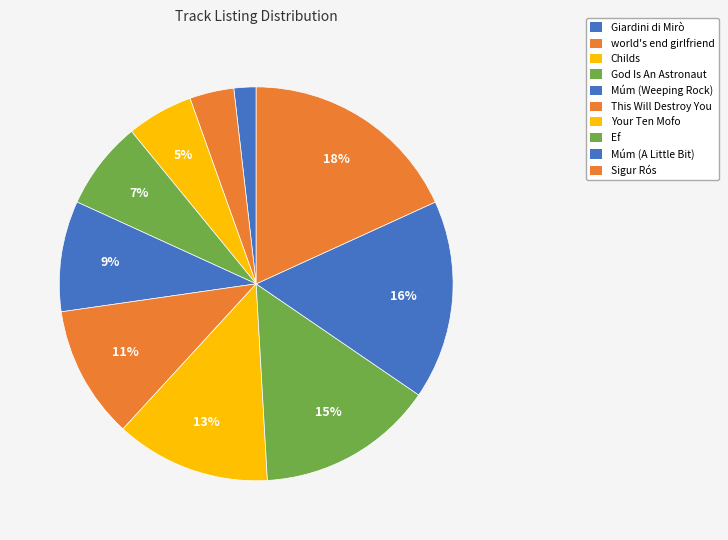

How many slices are in this pie chart?

10